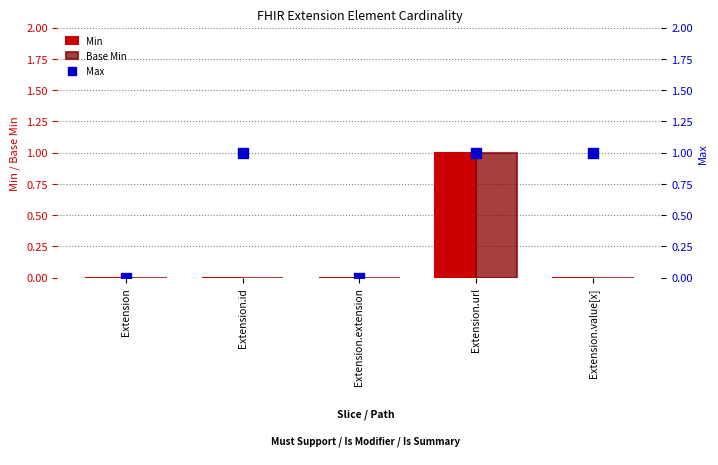

At which category is the sum across all series the highest?

Extension.url